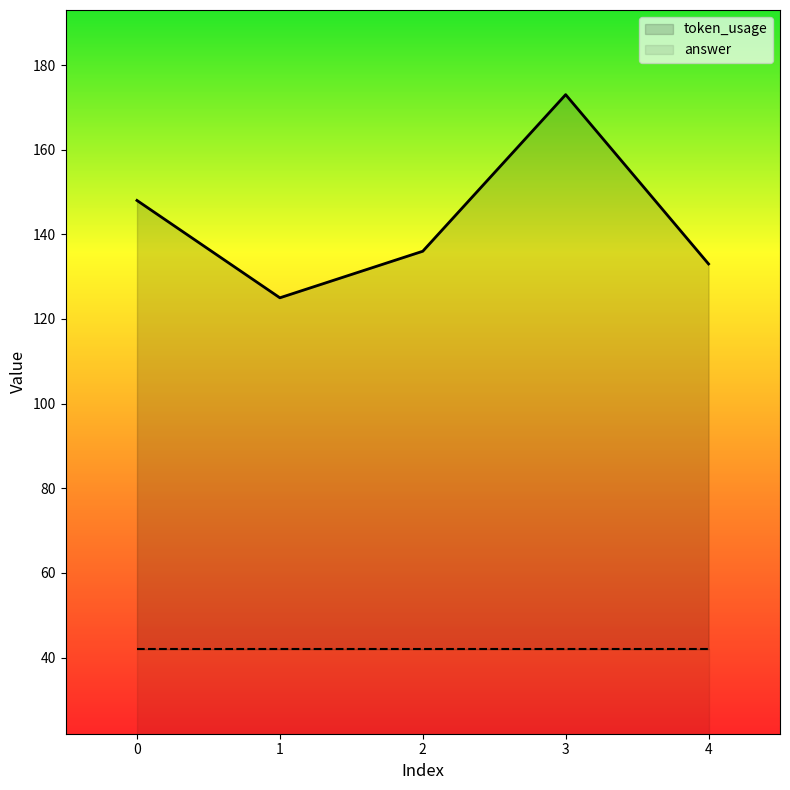

What is the value of the 5th point from the left?

133